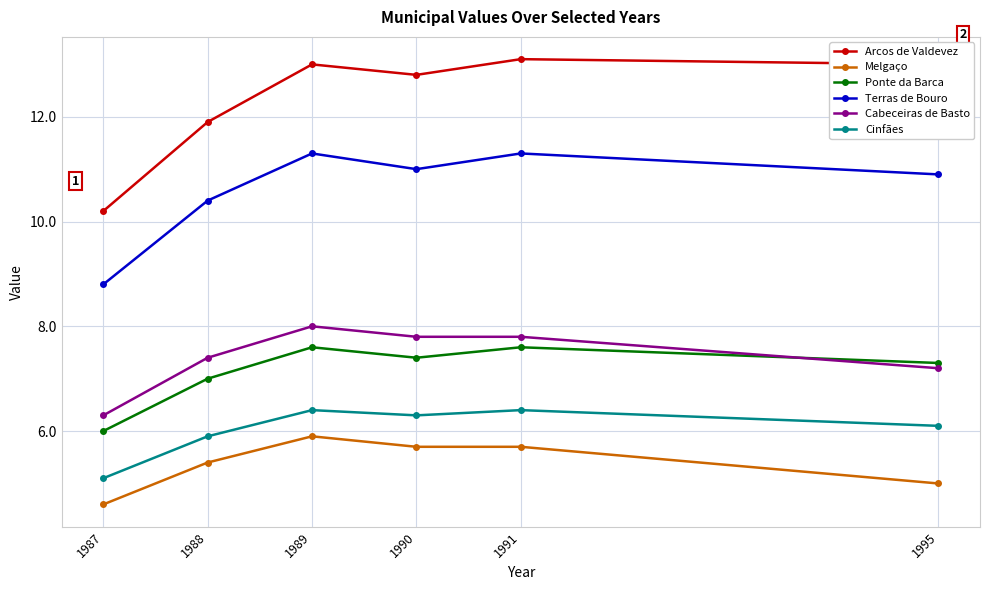

The Cabeceiras de Basto series shows 7.4 at 1988. True or false?

True